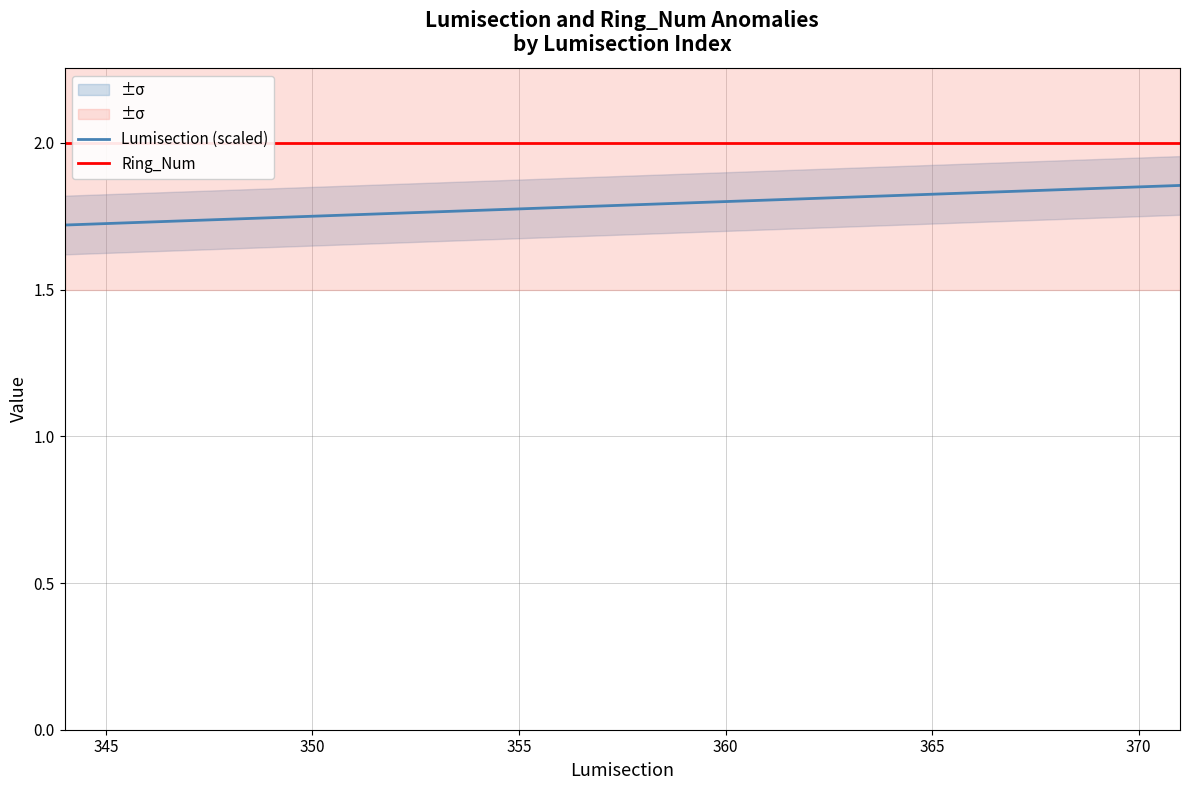

Reading right to left, list all the values displayed in this chart.

Lumisection (scaled): 1.9	1.9	1.8	1.8	1.7	1.7
Ring_Num: 2.0	2.0	2.0	2.0	2.0	2.0